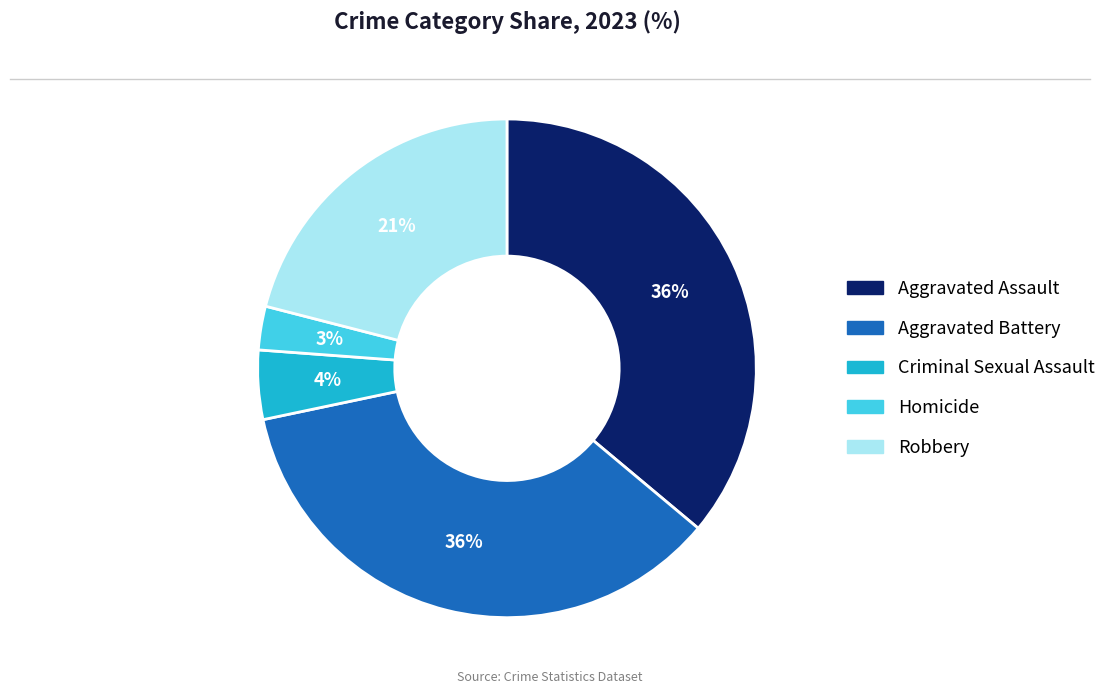

How many segments does this pie chart have?

5